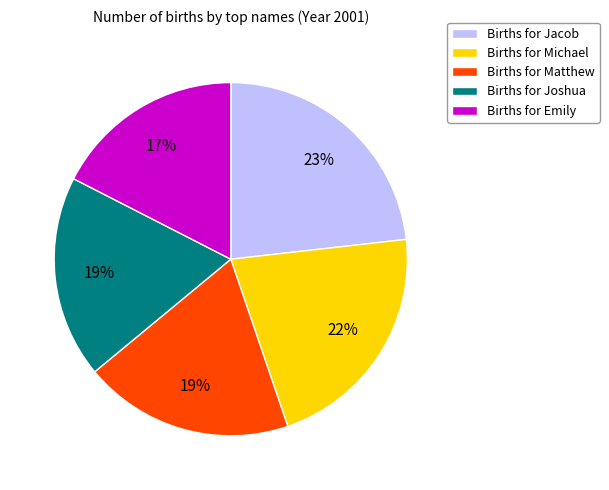

Is it true that Births for Matthew is 25% of the pie?

False